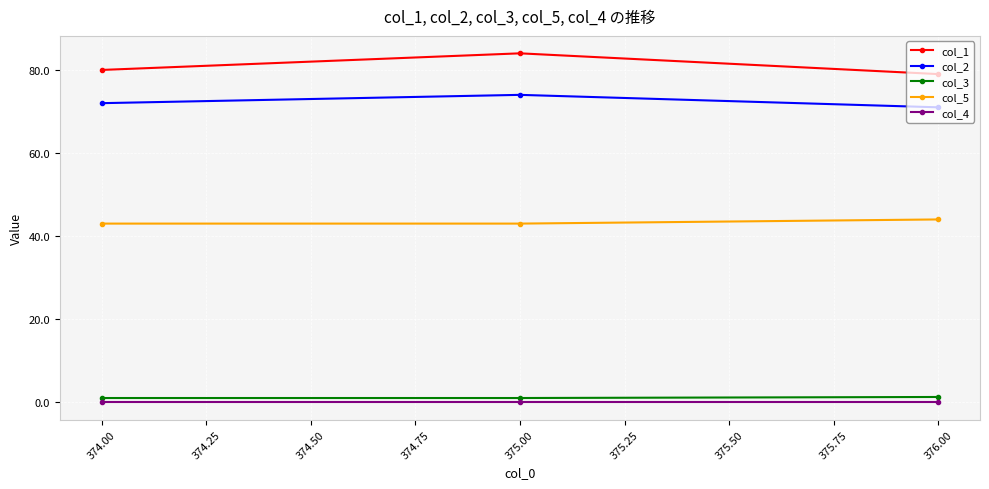

At how many categories does at least one series exceed 63?

3